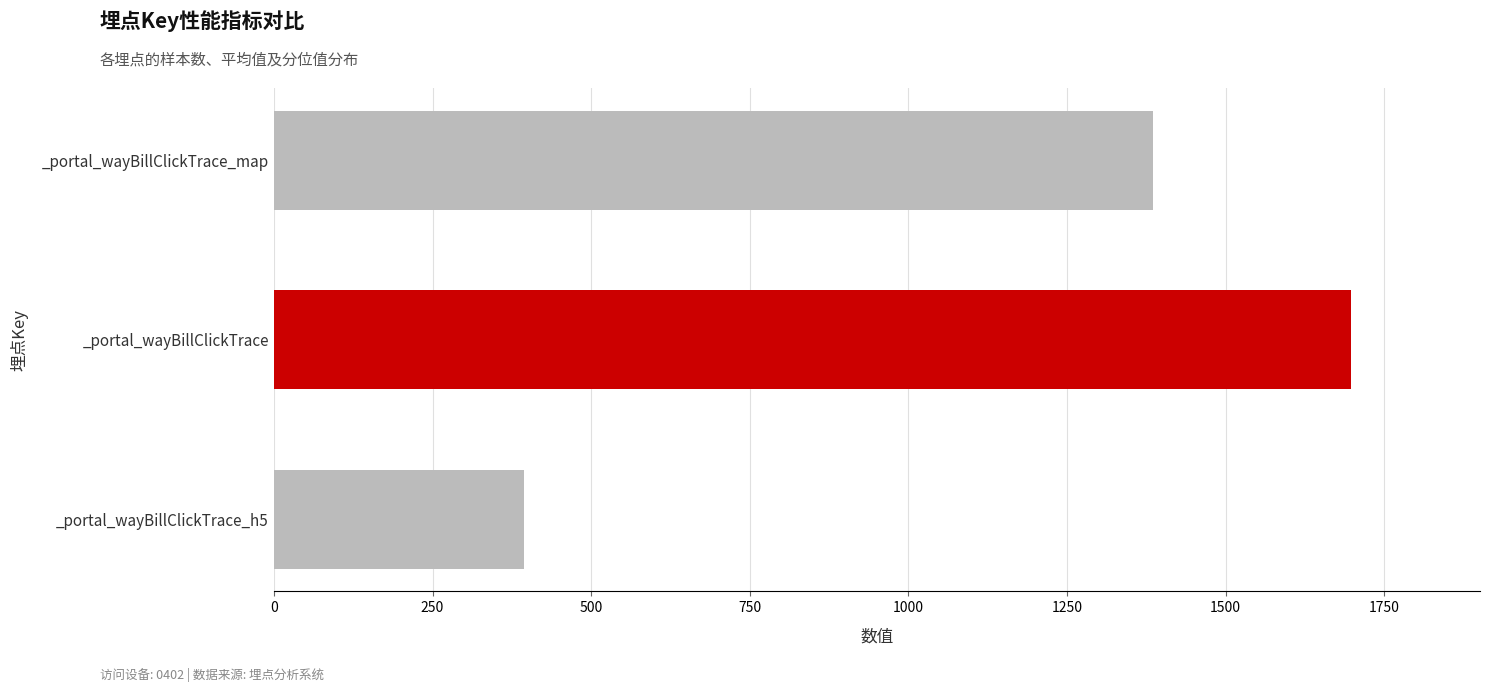

What is the minimum value shown in the chart?

394.1